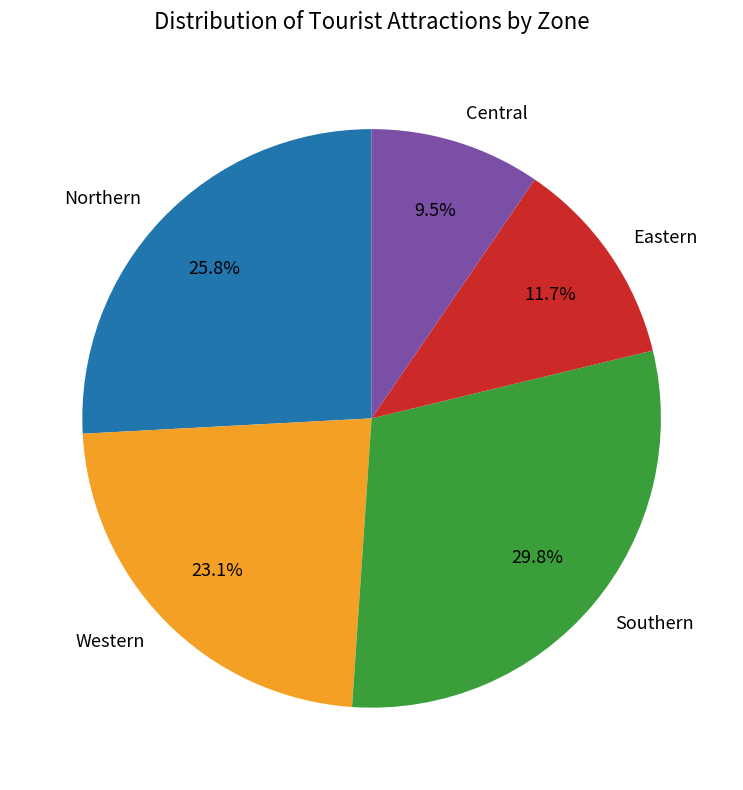

Which slice is the smallest?

Central